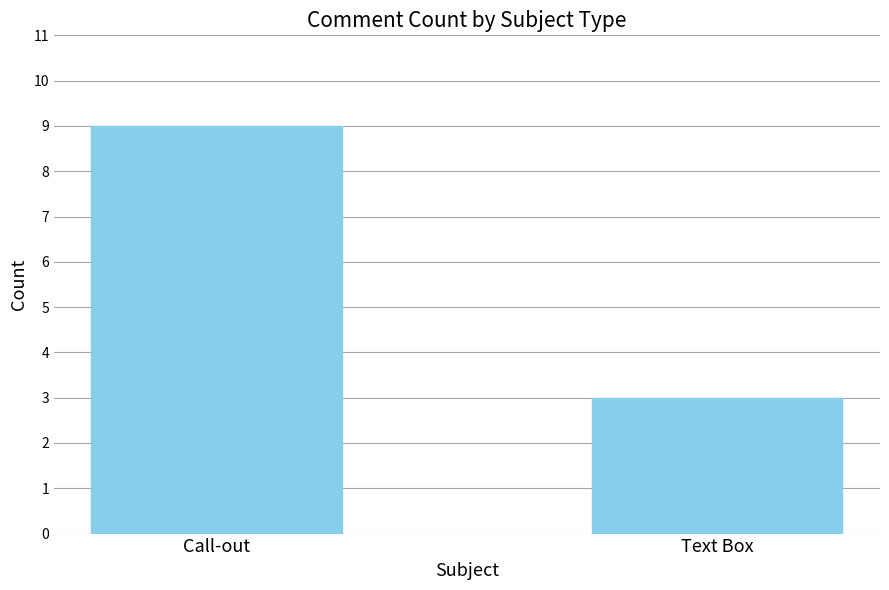

Reading right to left, list all the values displayed in this chart.

3	9